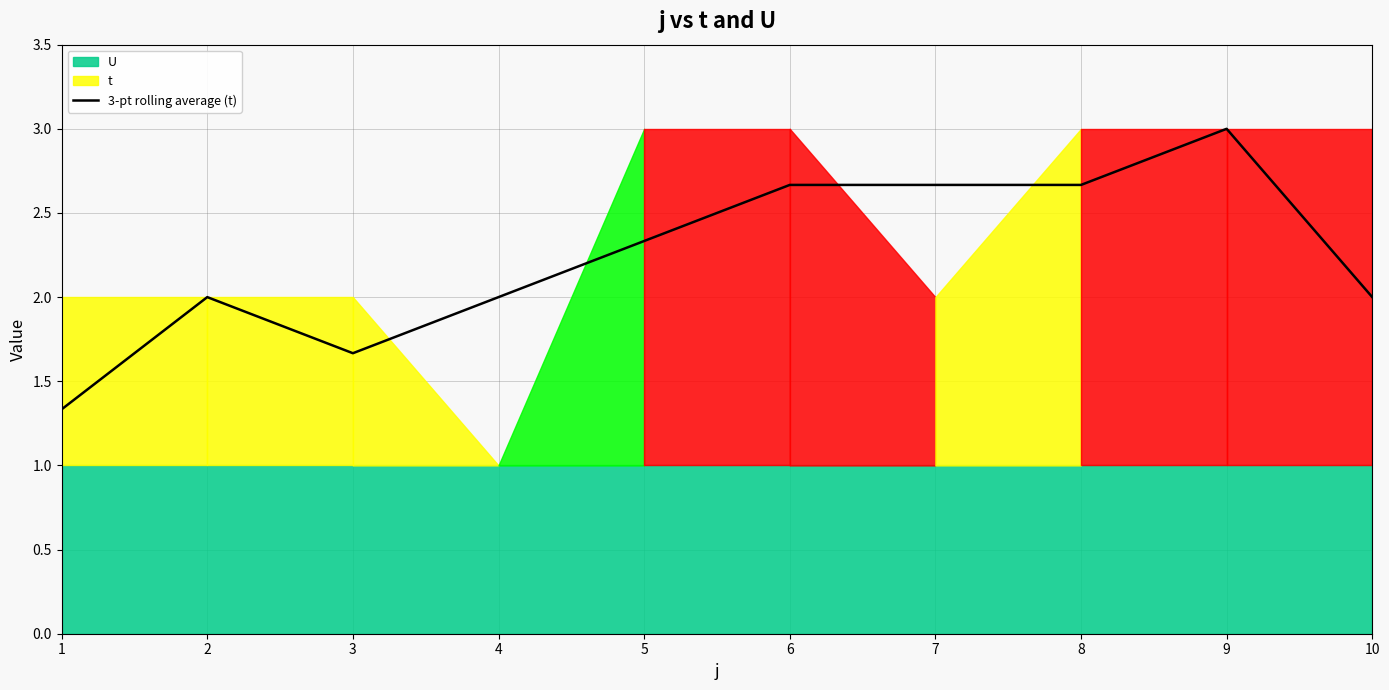

Reading left to right, list all the values displayed in this chart.

1.3	2.0	1.7	2.0	2.3	2.7	2.7	2.7	3.0	2.0